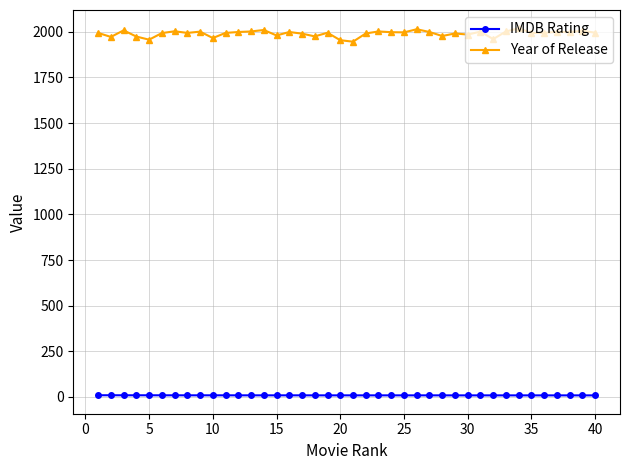

Rank the series by their average value, from lowest to highest.

IMDB Rating, Year of Release